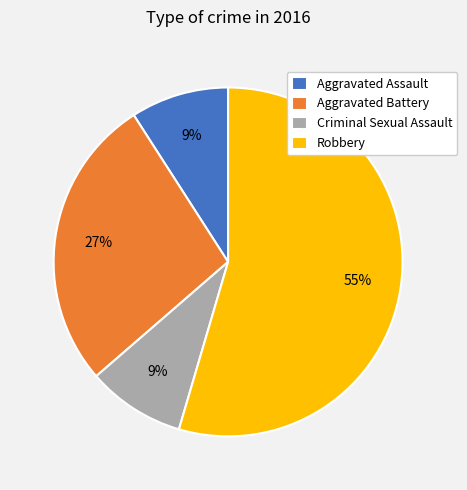

Between Criminal Sexual Assault and Aggravated Battery, which is larger?

Aggravated Battery